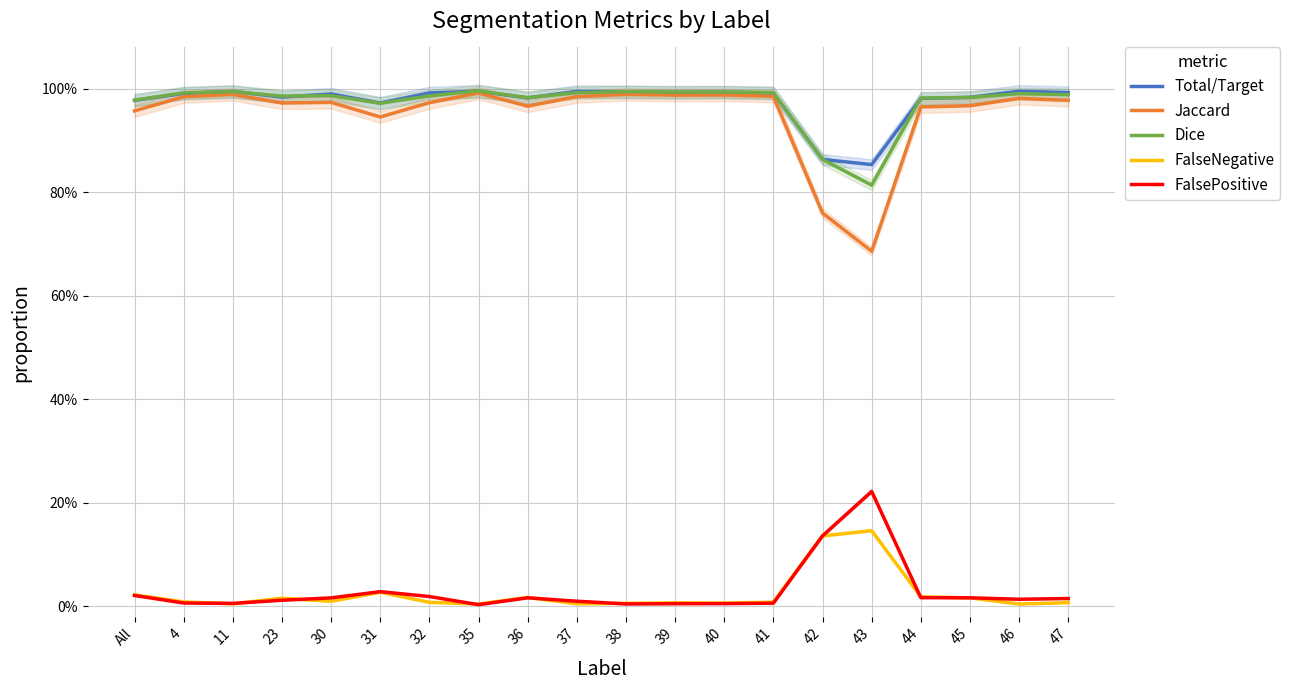

Does the chart display data point markers on the line(s)?

No